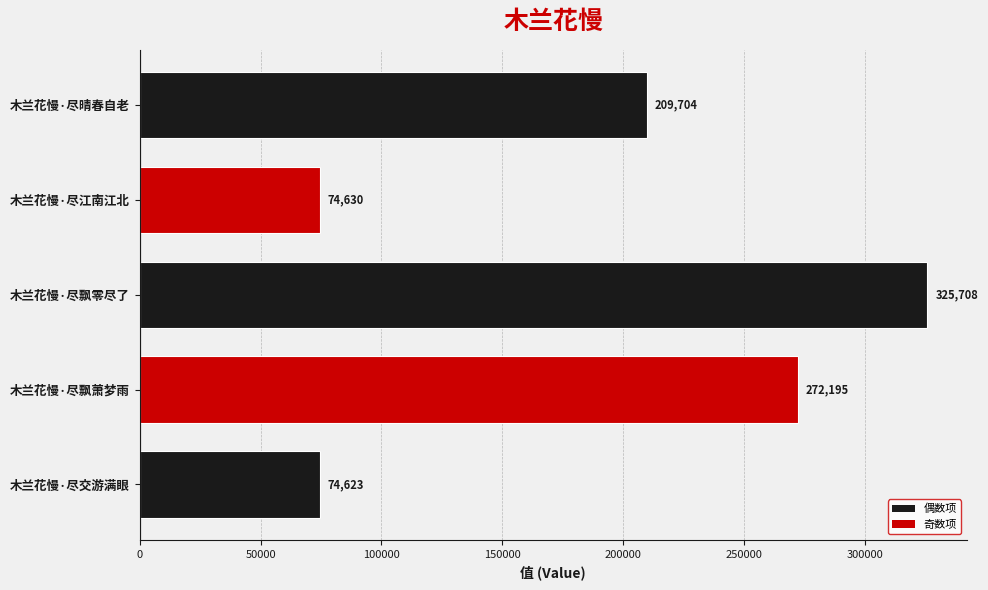

Reading bottom to top, list all the values displayed in this chart.

74623	272195	325708	74630	209704